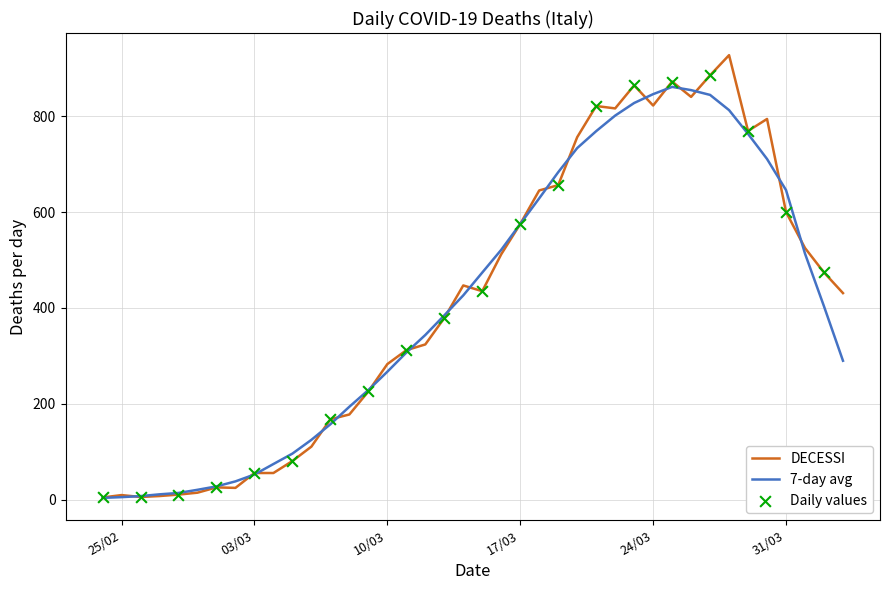

Which series has the widest spread of values?

DECESSI